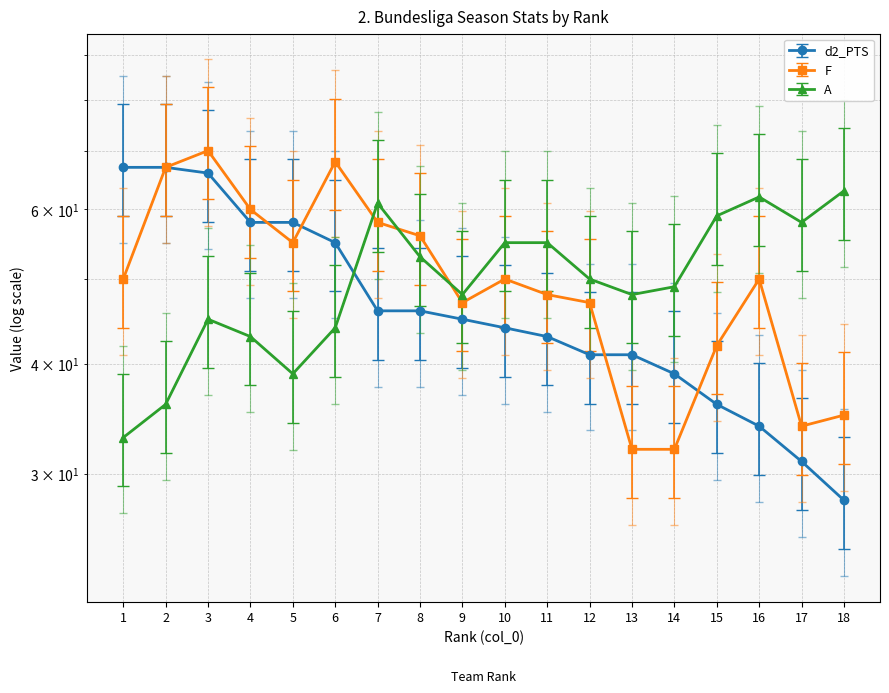

After their last crossing, which series has the higher values: d2_PTS or F?

F